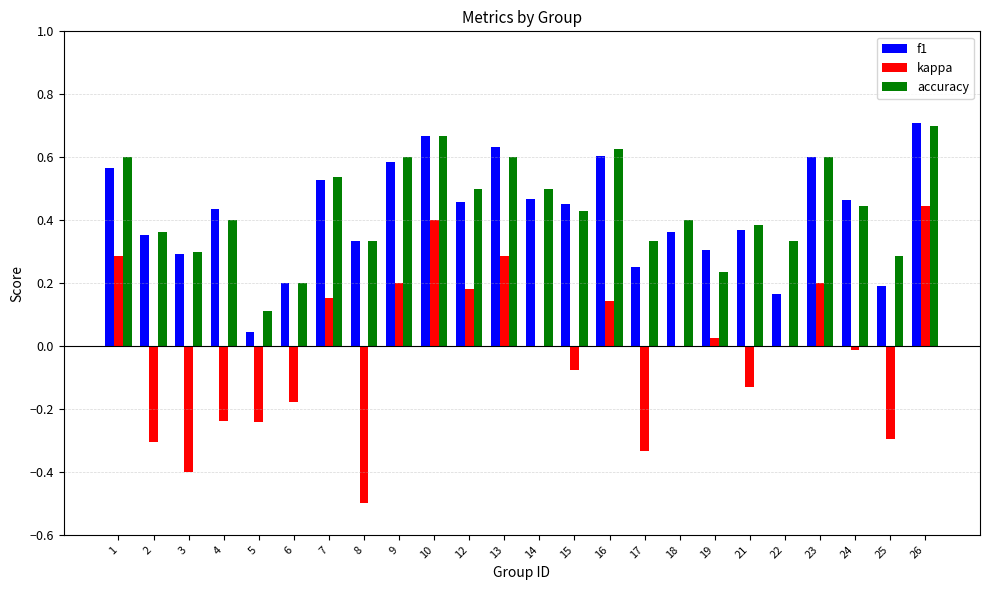

Which series has the largest total across all categories?

accuracy